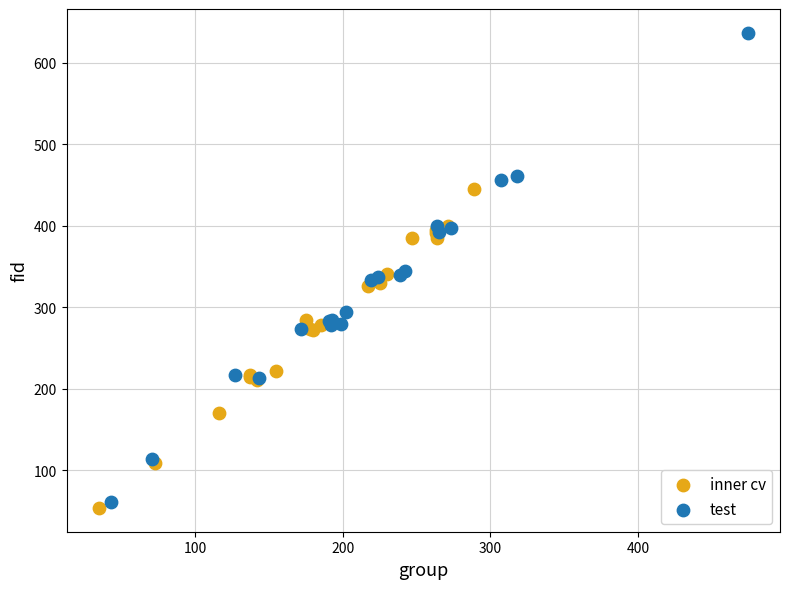

Which series contains the lowest Y value?

inner cv